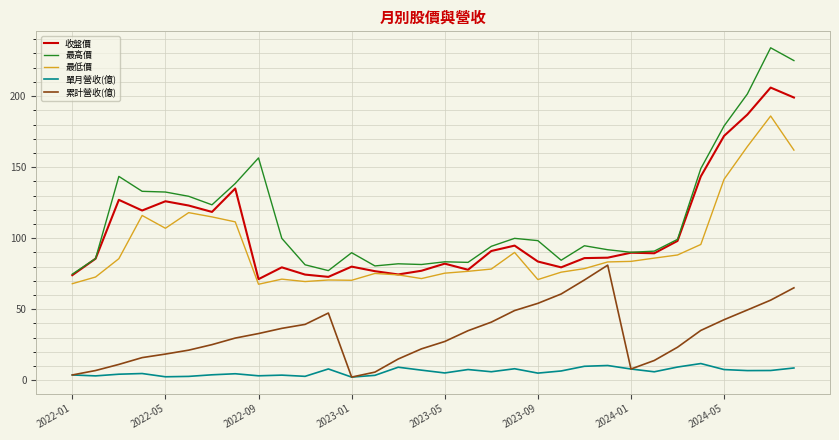

Which series has the widest spread of values?

最高價